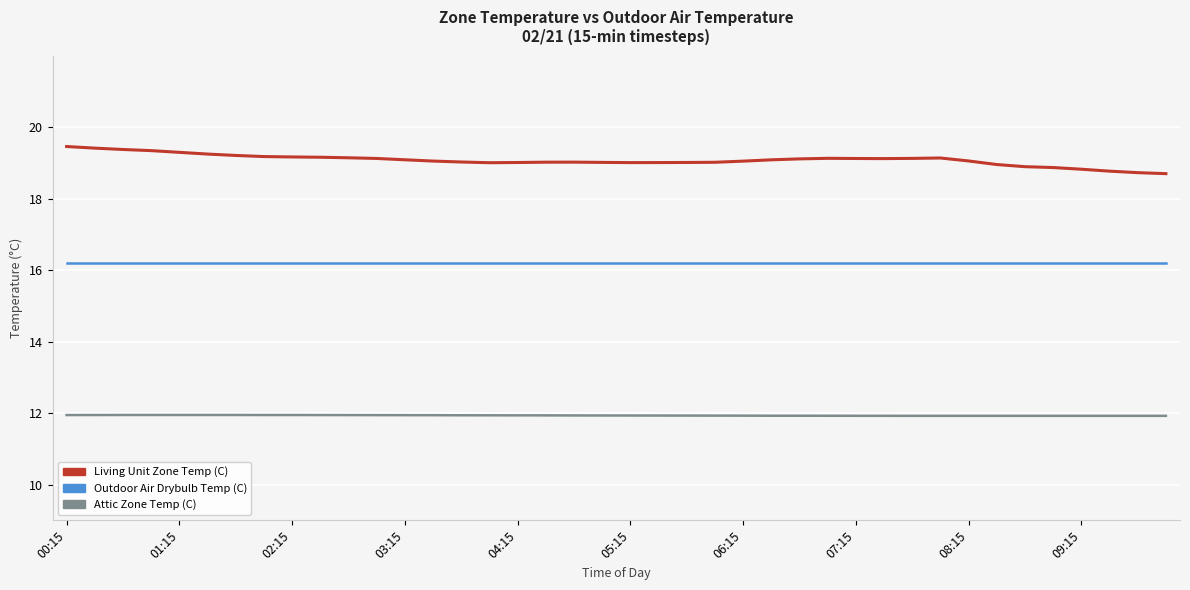

What is the difference between the maximum and minimum values in the Living Unit Zone Temp (C) series?

0.8